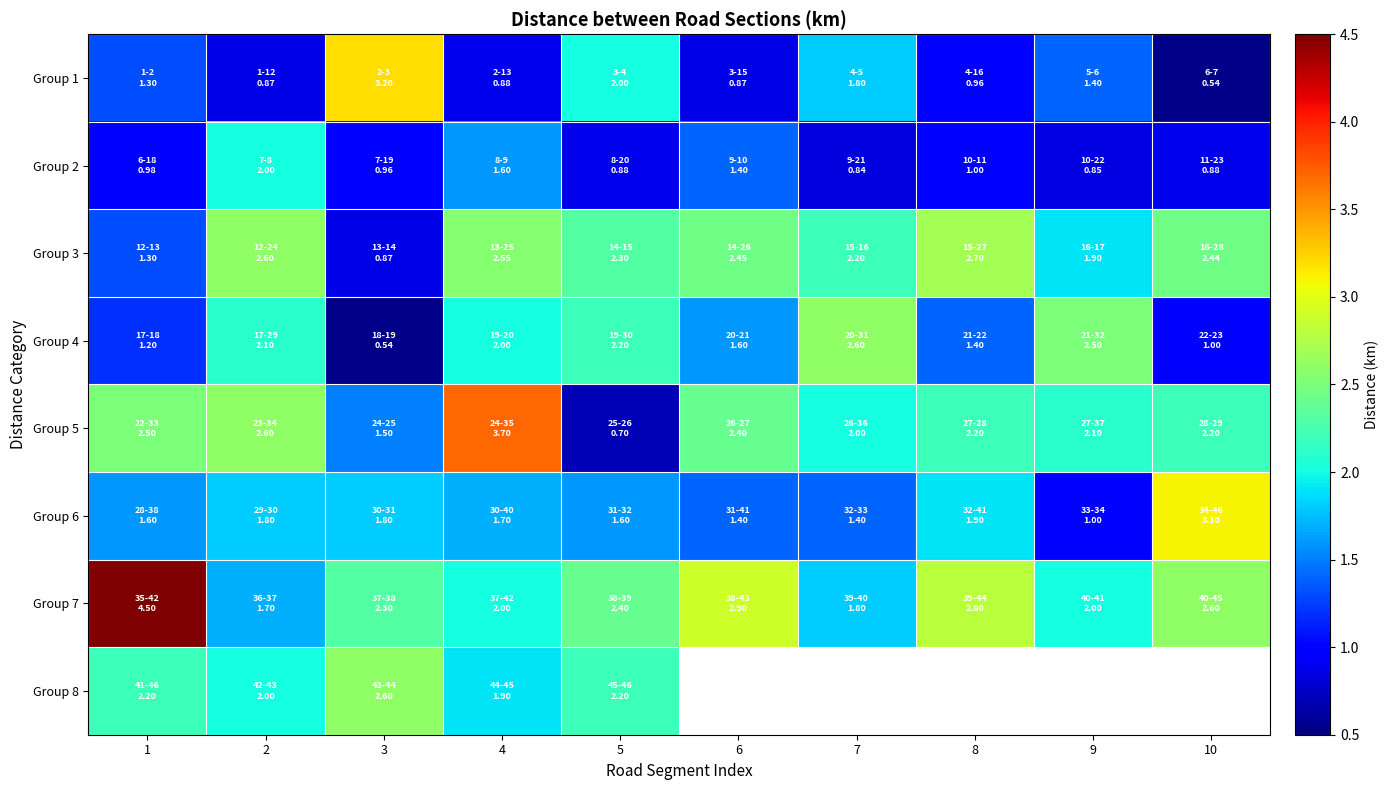

Which series has the largest total across all categories?

Group 7